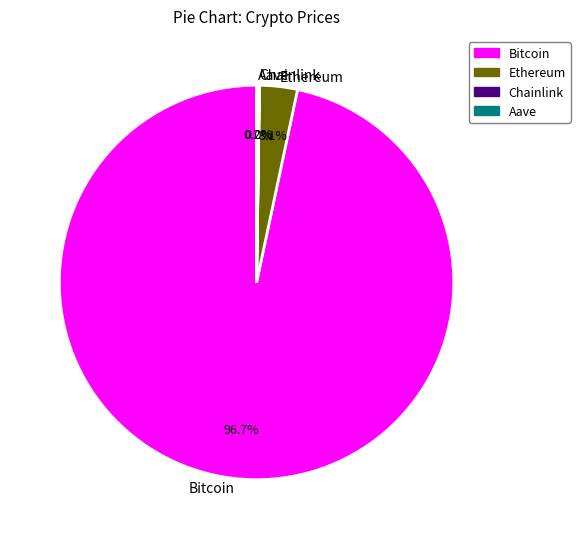

What percentage is NOT represented by Ethereum?

96.9%